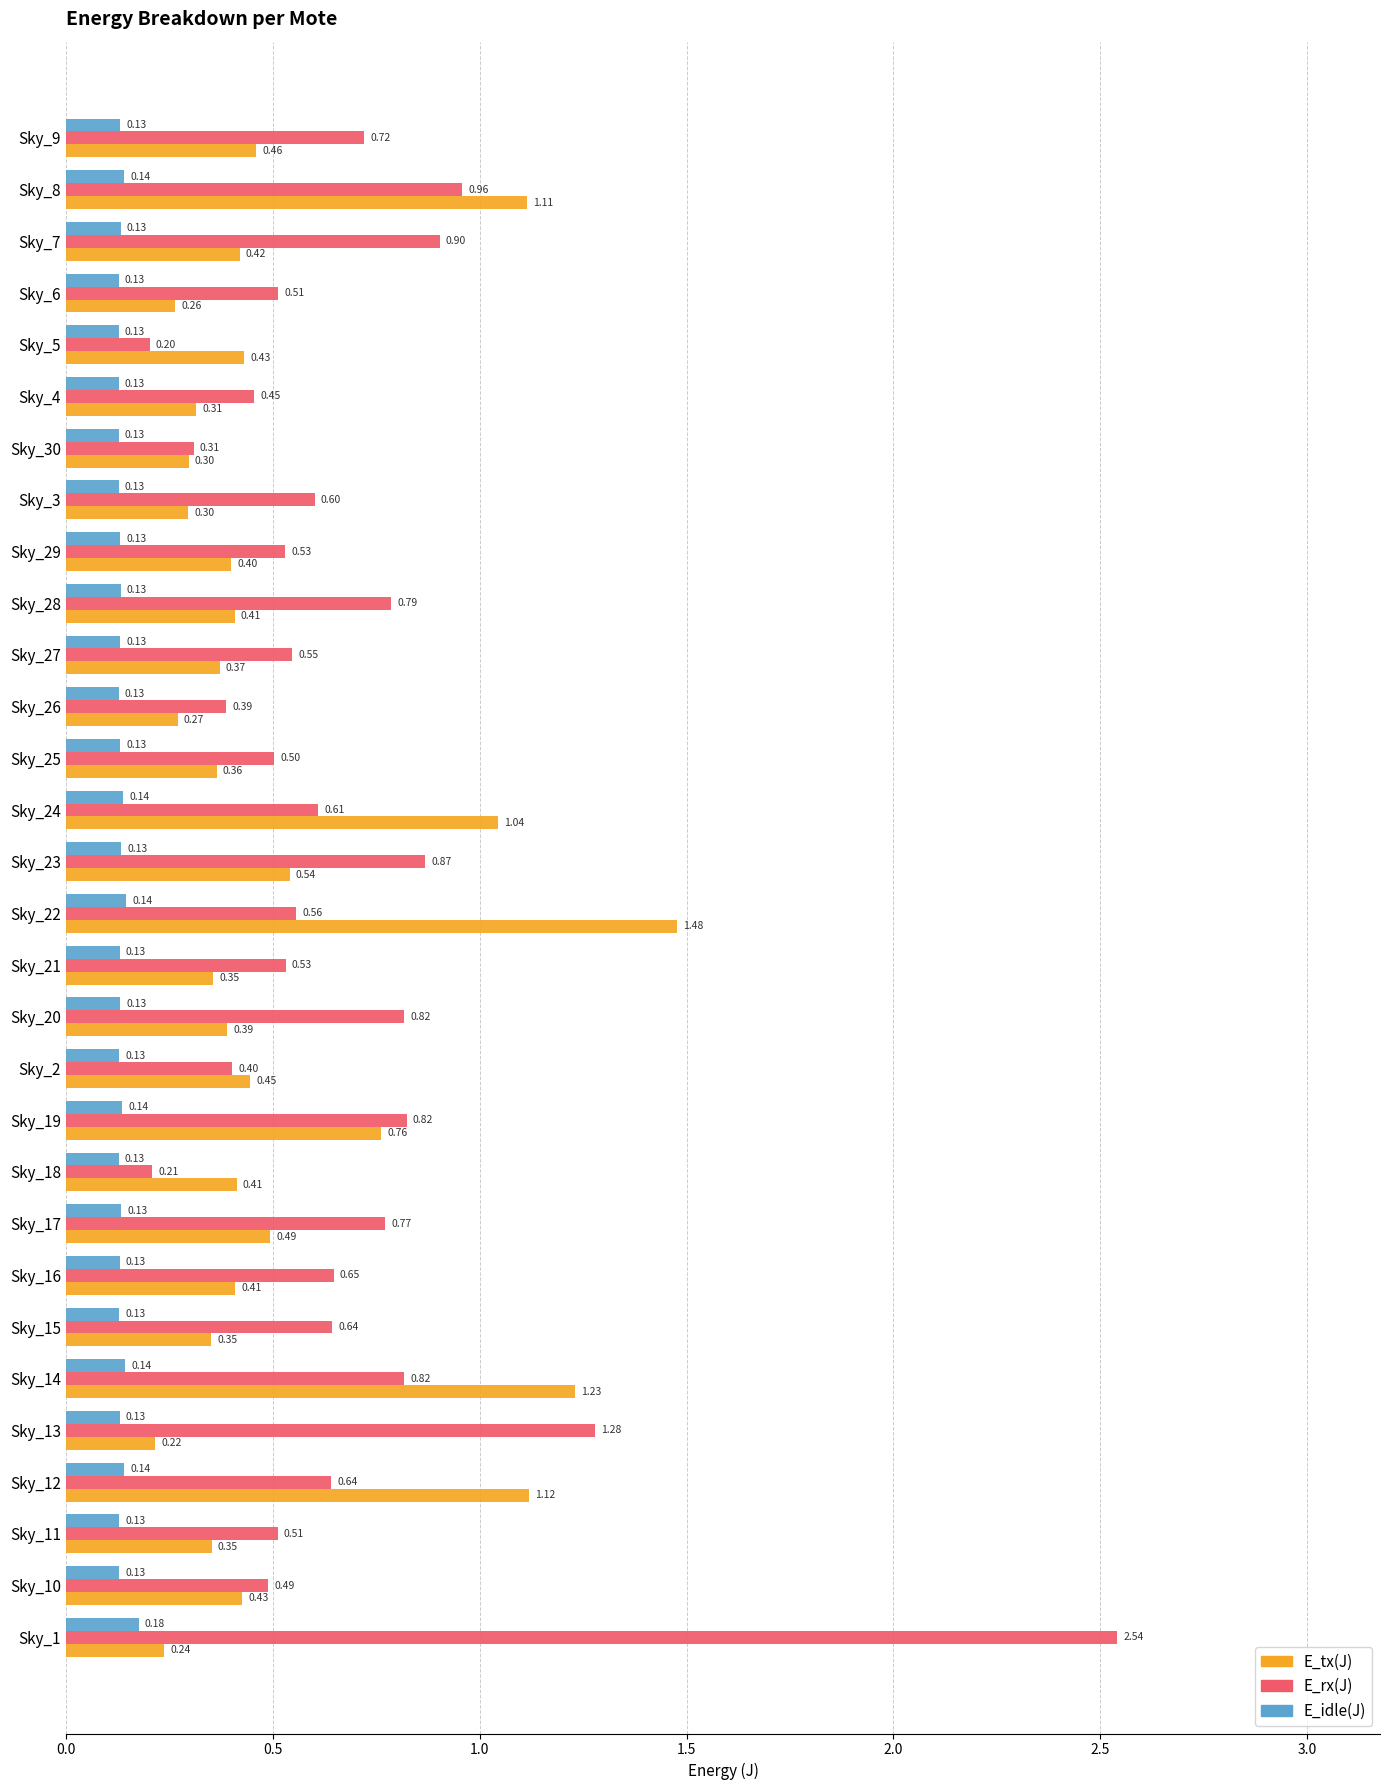

How many categories are shown in the chart?

30